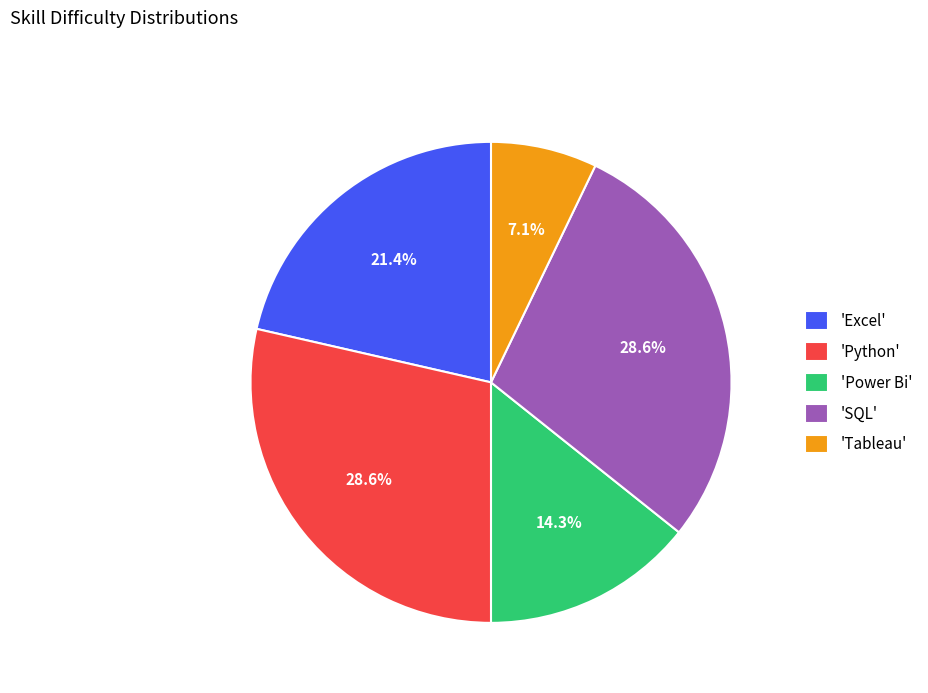

Which has a higher value, 'SQL' or 'Excel'?

'SQL'